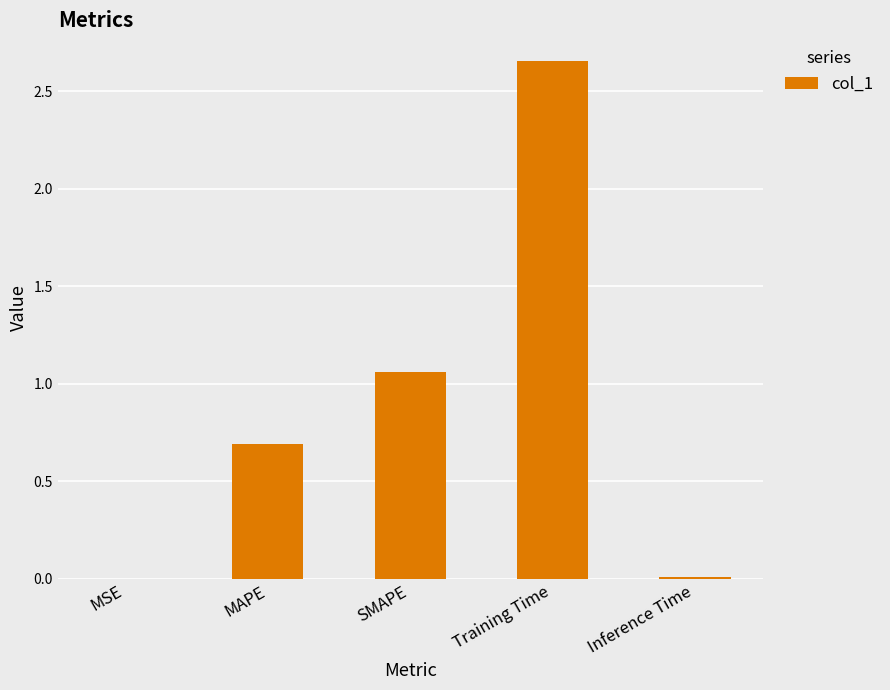

What is the change in value from SMAPE to Inference Time?

-1.1